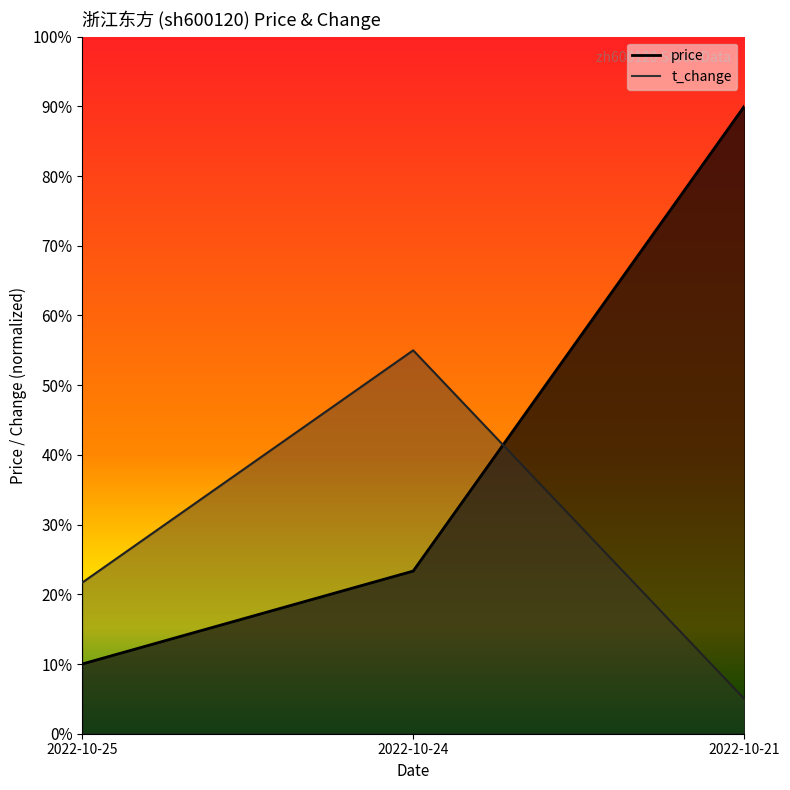

At which label does price reach its minimum?

2022-10-25